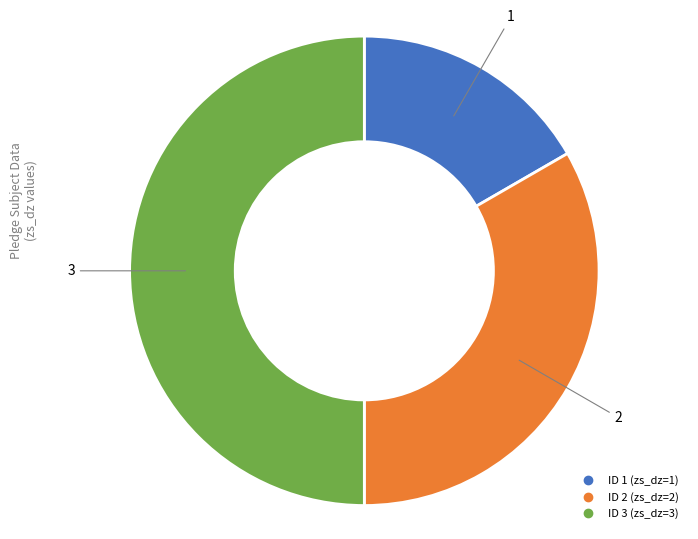

How many slices are in this pie chart?

3